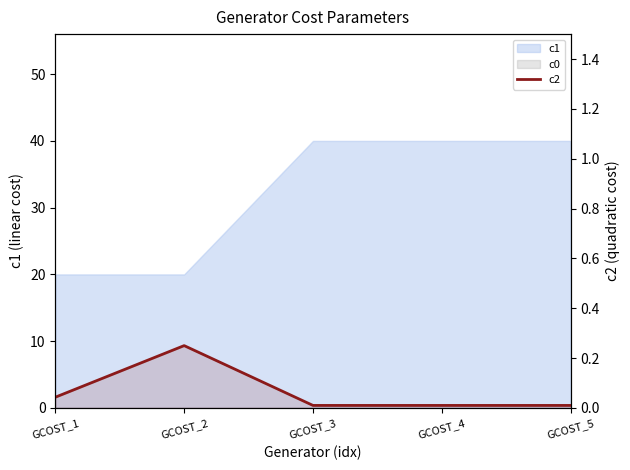

What is the value of the 2nd point from the left?

0.2